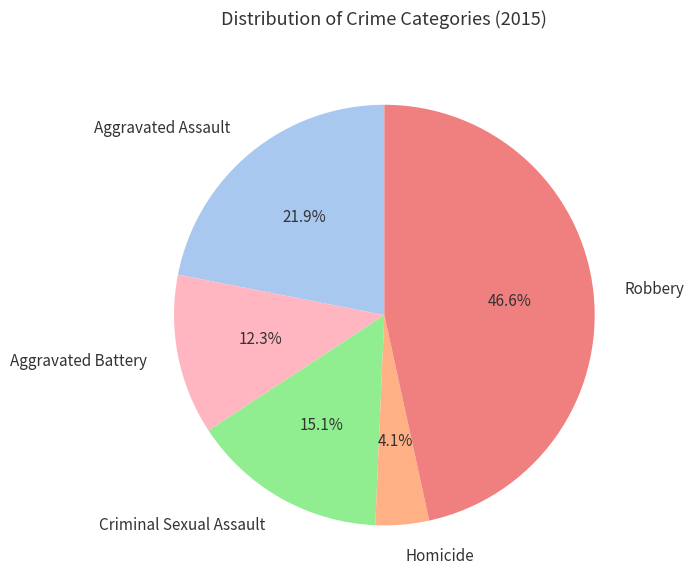

Approximately how many times larger is the value at Robbery compared to Aggravated Battery?

3.8